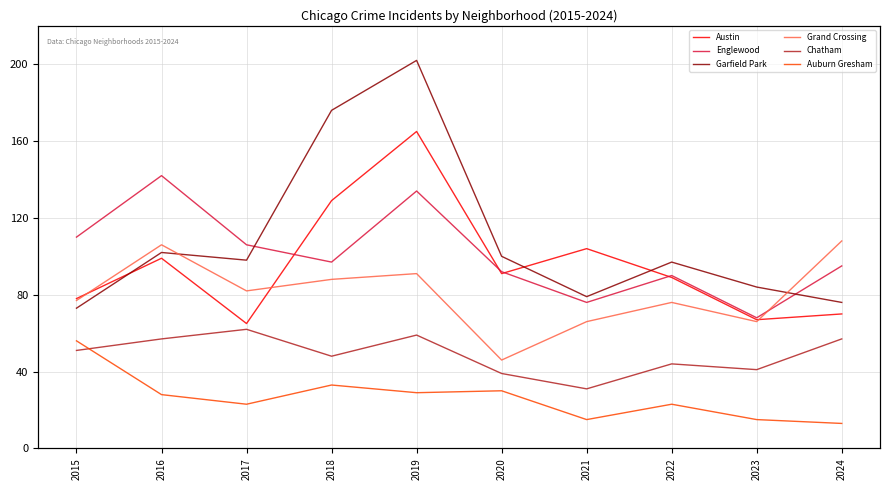

Reading left to right, what are all the values shown in this chart?

Austin: 2015=78	2016=99	2017=65	2018=129	2019=165	2020=91	2021=104	2022=89	2023=67	2024=70
Englewood: 2015=110	2016=142	2017=106	2018=97	2019=134	2020=92	2021=76	2022=90	2023=68	2024=95
Garfield Park: 2015=73	2016=102	2017=98	2018=176	2019=202	2020=100	2021=79	2022=97	2023=84	2024=76
Grand Crossing: 2015=77	2016=106	2017=82	2018=88	2019=91	2020=46	2021=66	2022=76	2023=66	2024=108
Chatham: 2015=51	2016=57	2017=62	2018=48	2019=59	2020=39	2021=31	2022=44	2023=41	2024=57
Auburn Gresham: 2015=56	2016=28	2017=23	2018=33	2019=29	2020=30	2021=15	2022=23	2023=15	2024=13